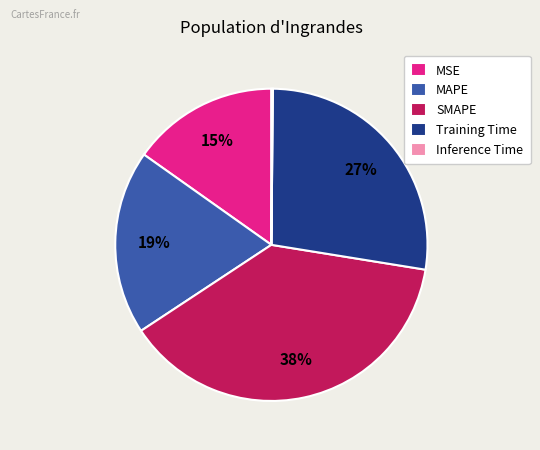

Which has a higher value, SMAPE or MAPE?

SMAPE